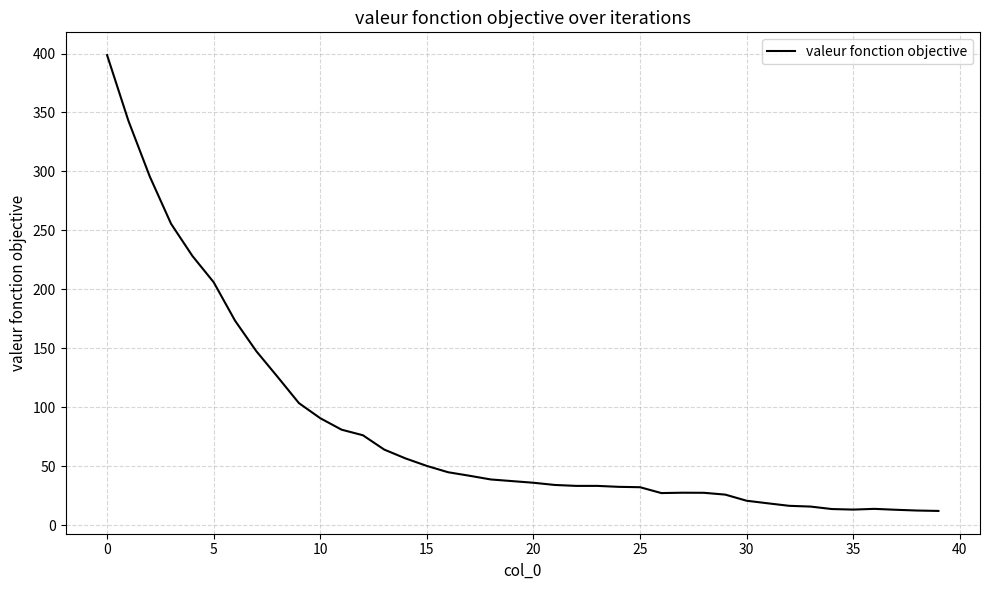

What is the maximum value shown in the chart?

398.7